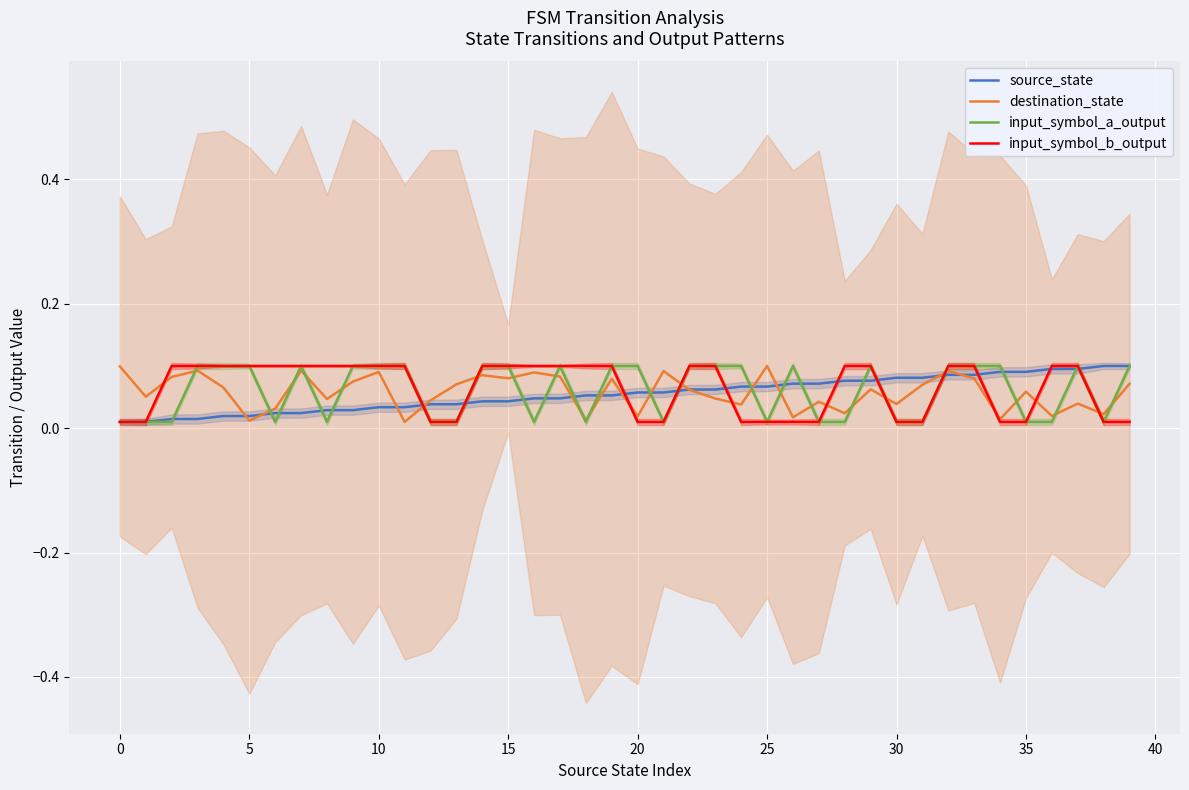

Rank the series by their maximum value, from highest to lowest.

destination_state, source_state, input_symbol_a_output, input_symbol_b_output